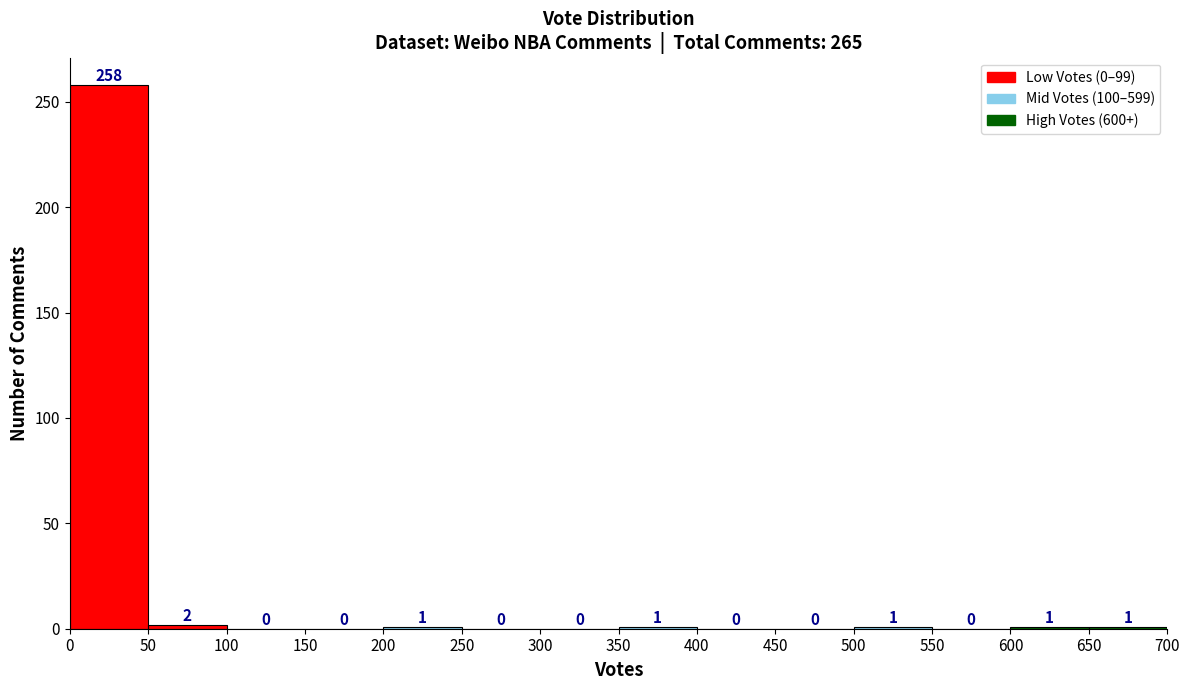

Reading left to right, list every bar in this chart as the range it spans on the x-axis followed by its height.

0 to 50: 258
50 to 100: 2
100 to 150: 0
150 to 200: 0
200 to 250: 1
250 to 300: 0
300 to 350: 0
350 to 400: 1
400 to 450: 0
450 to 500: 0
500 to 550: 1
550 to 600: 0
600 to 650: 1
650 to 700: 1